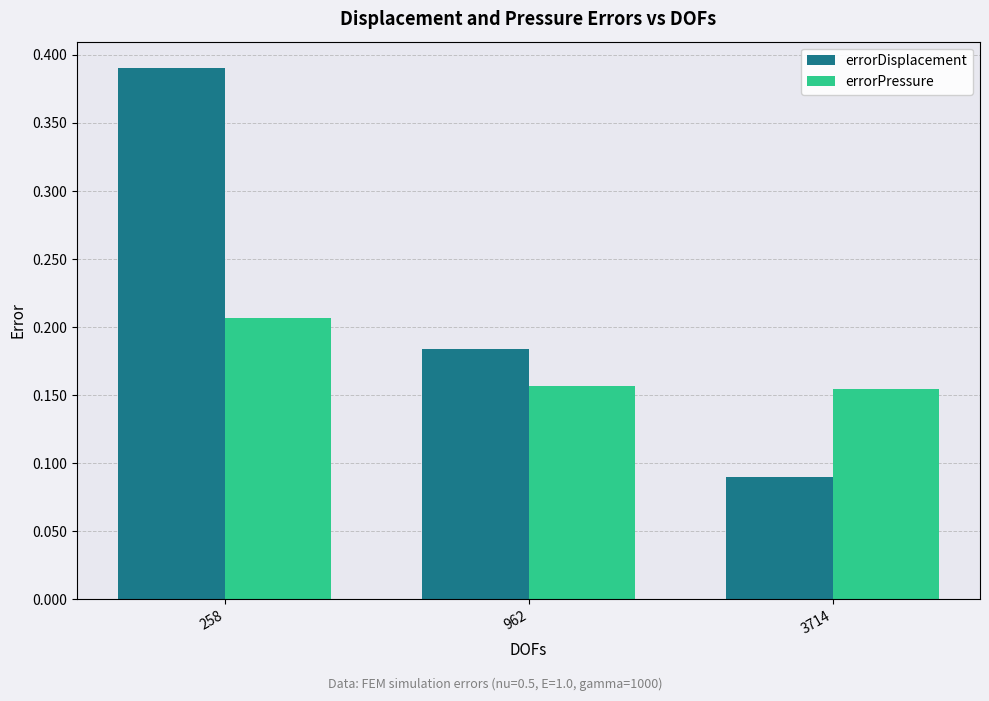

At which category is the sum across all series the highest?

258